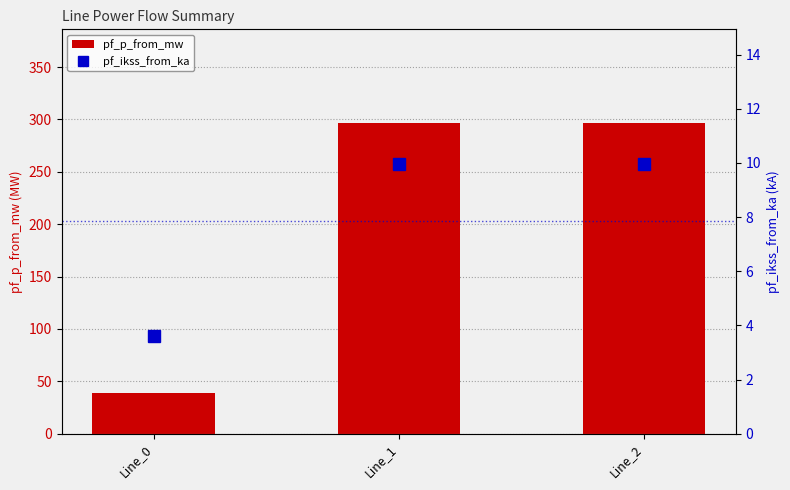

Reading left to right, list all the values displayed in this chart.

pf_p_from_mw: Line_0=38.9	Line_1=296.9	Line_2=296.9
pf_ikss_from_ka: Line_0=3.6	Line_1=10.0	Line_2=10.0